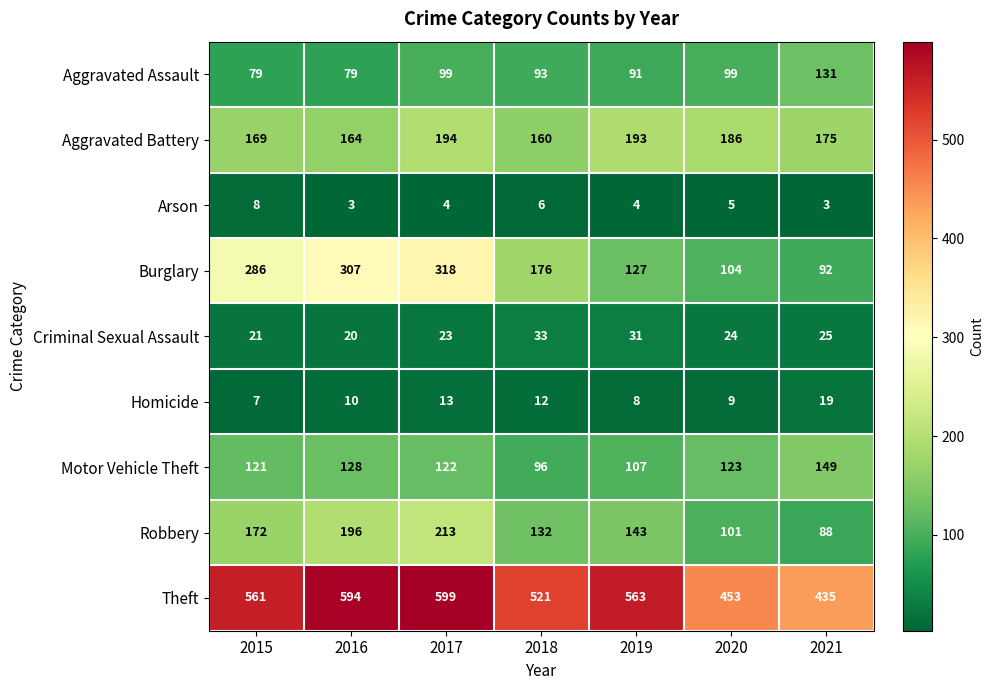

Rank the series at 2017 from lowest to highest value.

Arson, Homicide, Criminal Sexual Assault, Aggravated Assault, Motor Vehicle Theft, Aggravated Battery, Robbery, Burglary, Theft